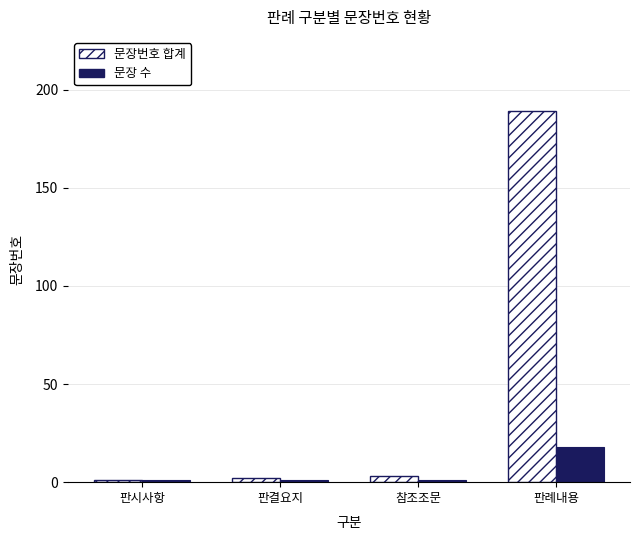

What is the total value across all series at 판시사항?

2